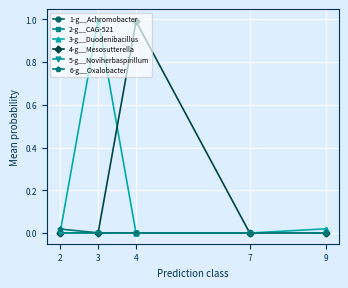

True or false: 6-g__Oxalobacter has more than 2 interior local peaks.

False